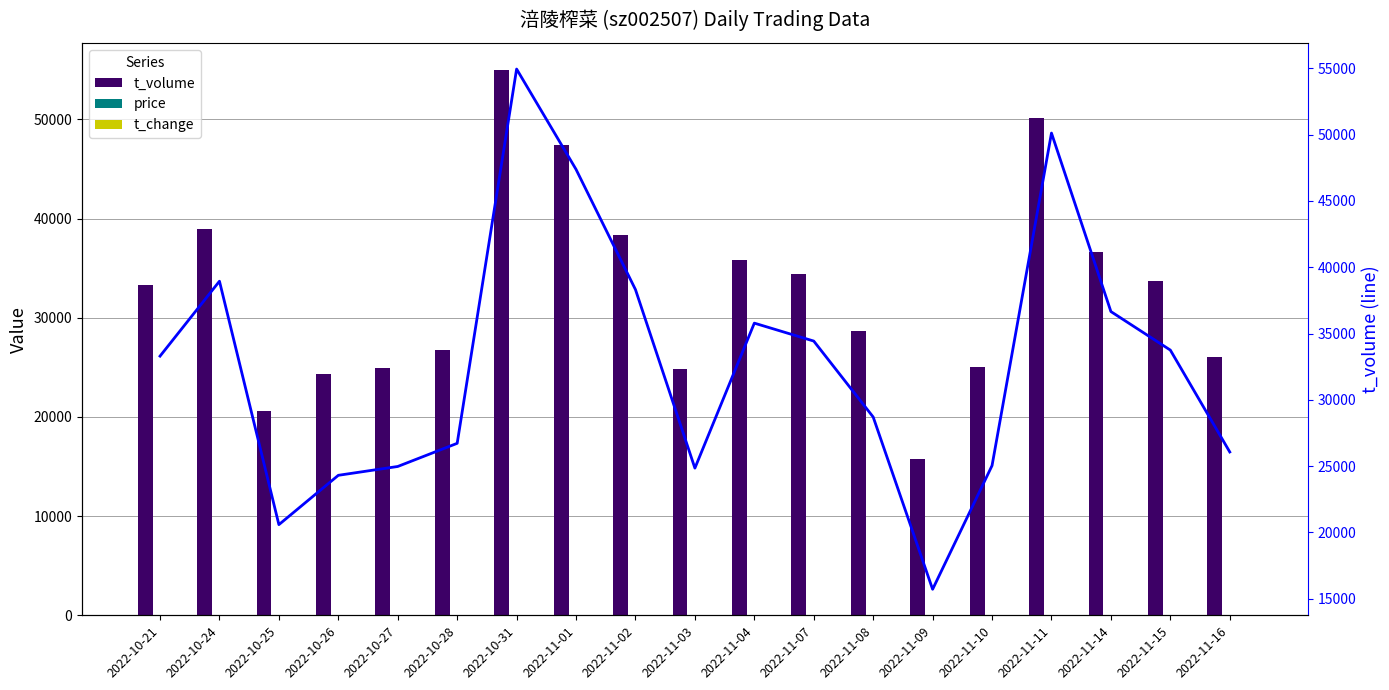

Rank the categories by t_volume value from highest to lowest.

2022-10-31, 2022-11-11, 2022-11-01, 2022-10-24, 2022-11-02, 2022-11-14, 2022-11-04, 2022-11-07, 2022-11-15, 2022-10-21, 2022-11-08, 2022-10-28, 2022-11-16, 2022-11-10, 2022-10-27, 2022-11-03, 2022-10-26, 2022-10-25, 2022-11-09